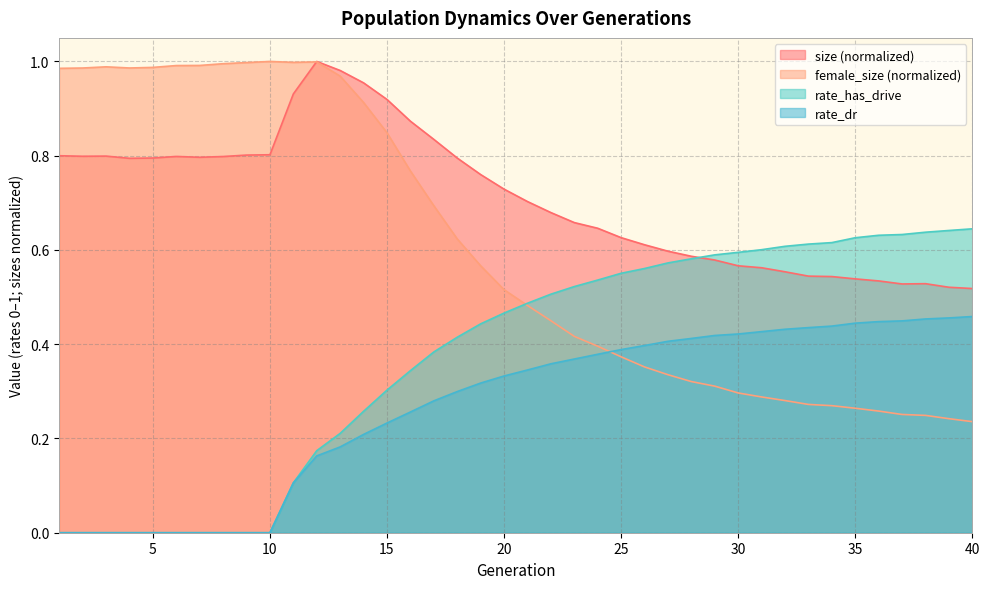

After their last crossing, which series has the higher values: rate_has_drive or size?

rate_has_drive